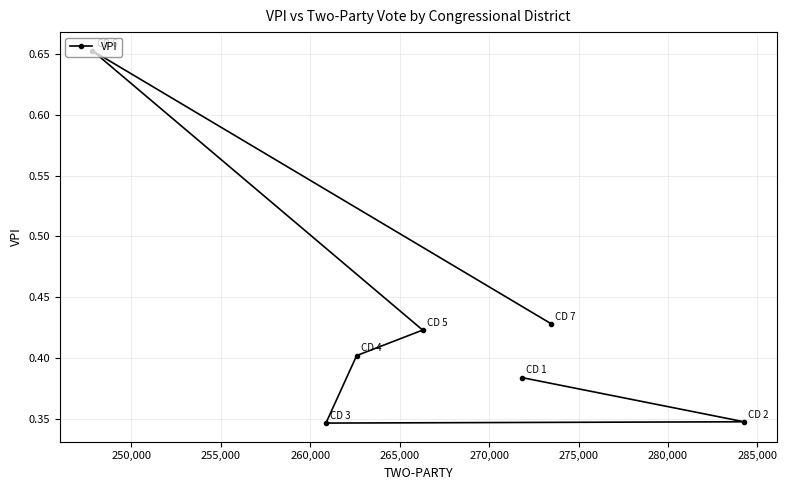

How many values are between 0 and 1?

7